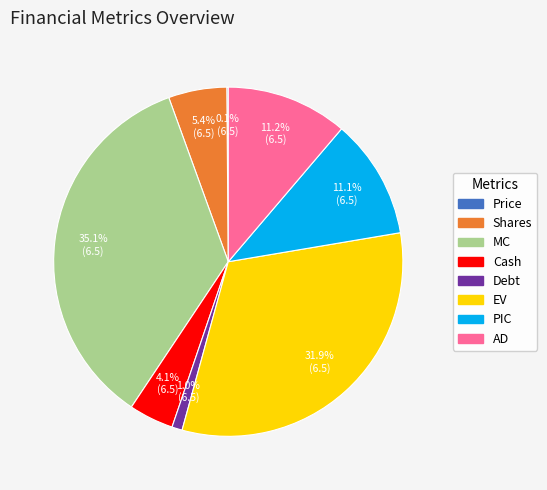

What is the ratio of the value at MC to the value at EV?

1.1